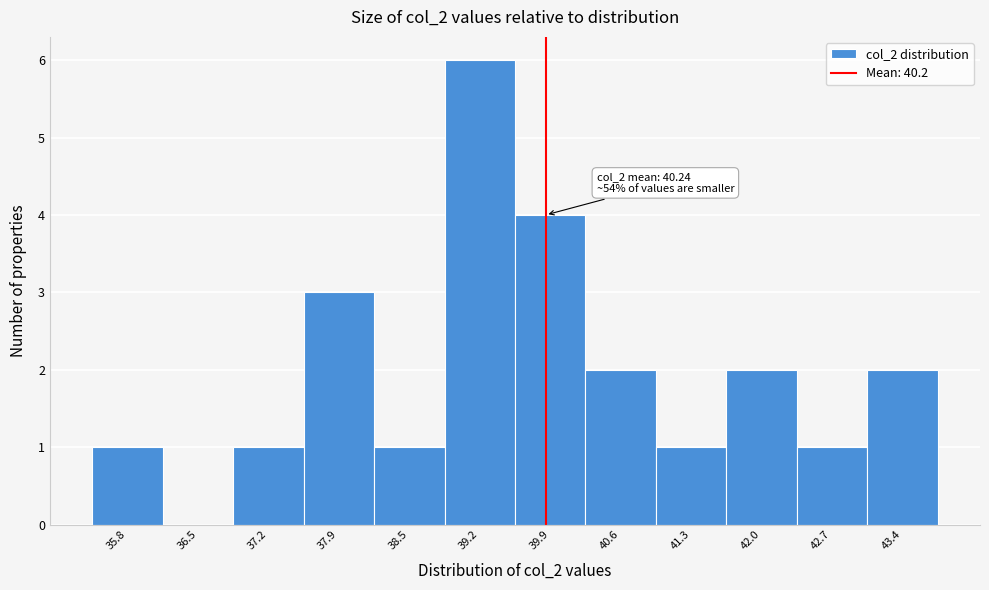

Reading right to left, transcribe all the data shown in this chart.

43.4=2	42.7=1	42.0=2	41.3=1	40.6=2	39.9=4	39.2=6	38.5=1	37.9=3	37.2=1	36.5=0	35.8=1